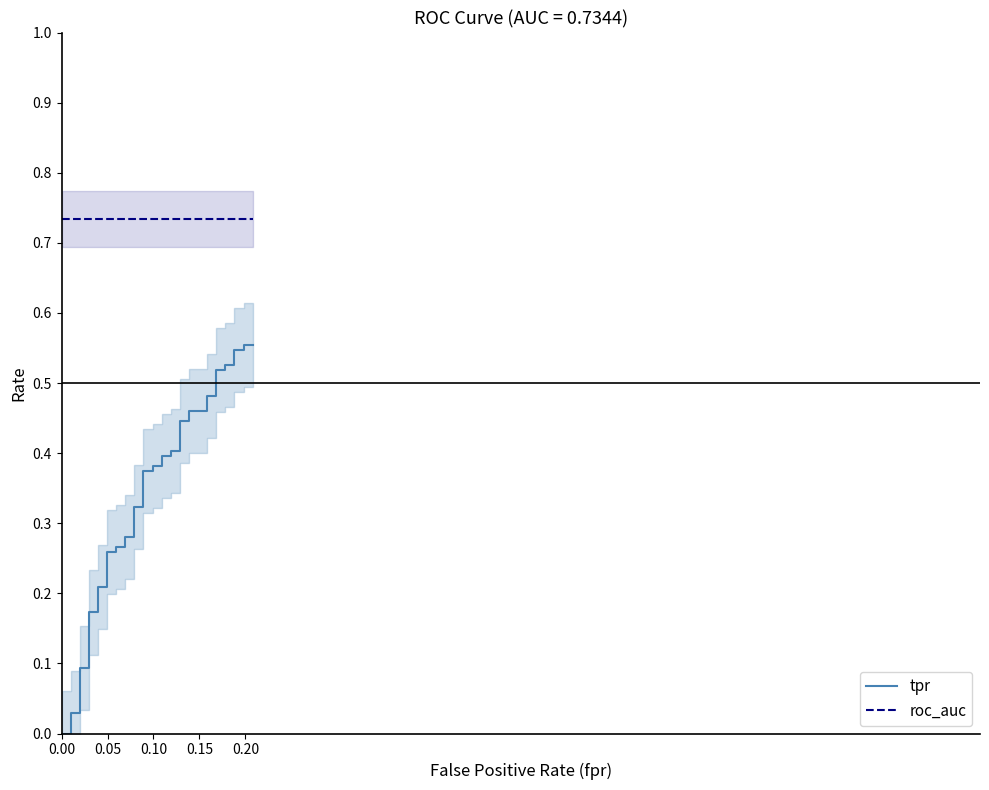

How many lines are shown in the chart?

2